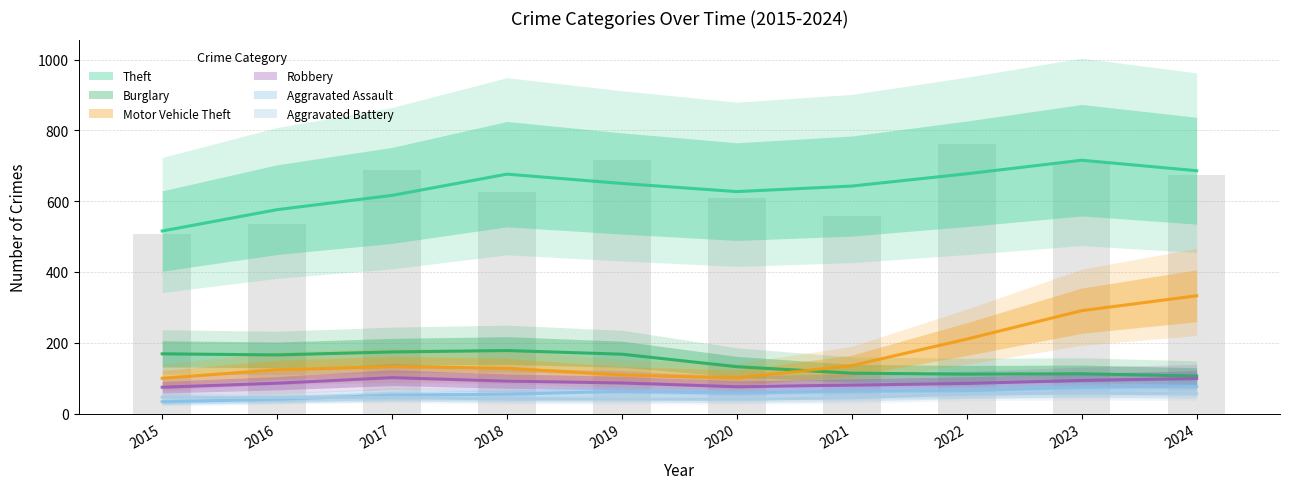

Which series has the largest total across all categories?

Theft